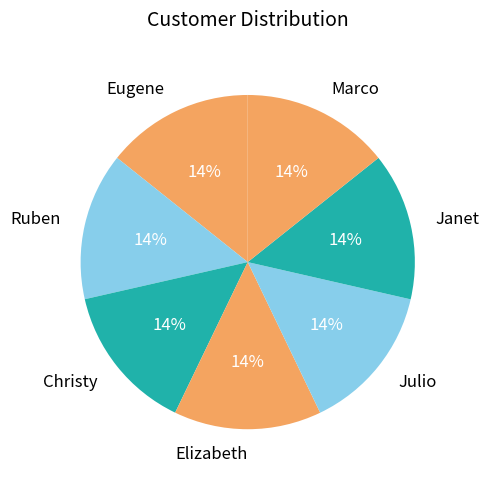

Combined, do Marco and Julio account for over 50%?

No